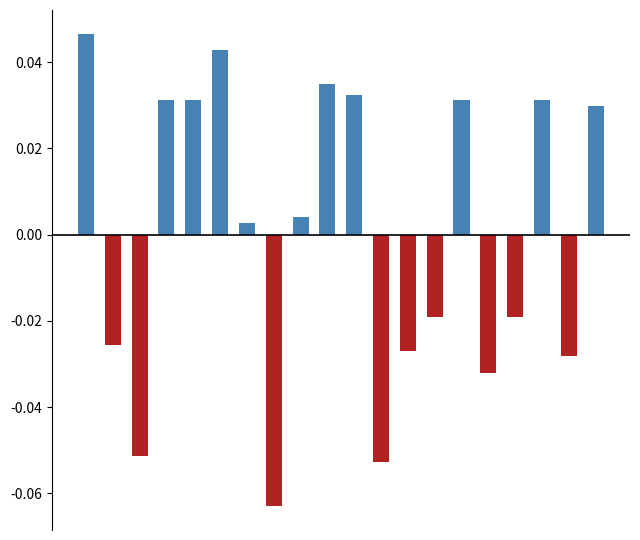

List the labels in order of above average value, largest first.

0, 5, 9, 10, 3, 4, 14, 17, 19, 8, 6, 1, 2, 7, 11, 12, 13, 15, 16, 18